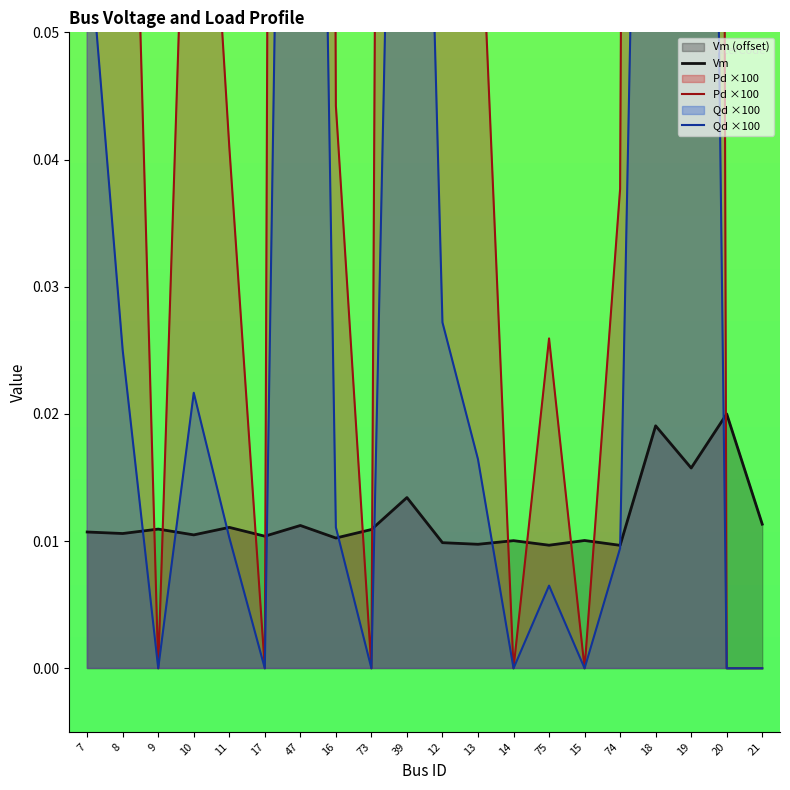

Between 75 and 21, which is larger?

21